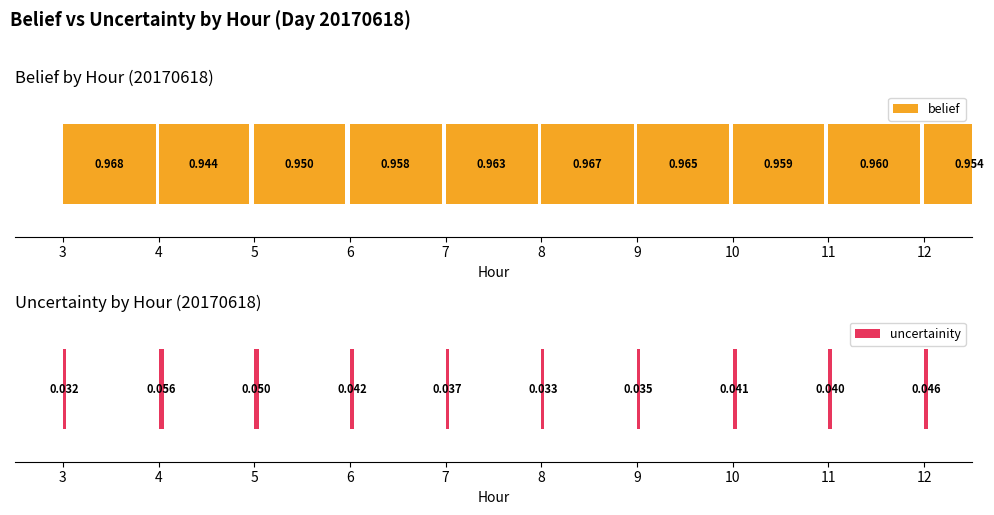

At 10, list the series in order from smallest to largest.

uncertainity, belief